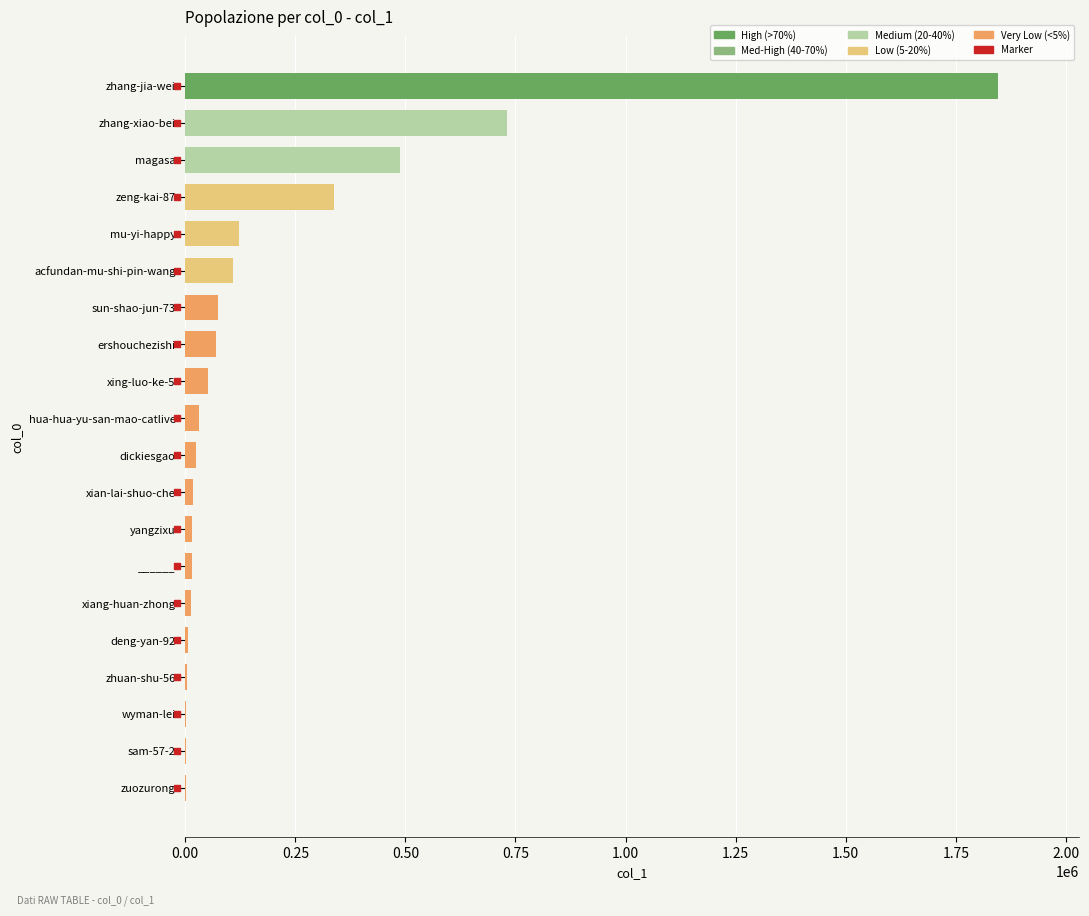

Between mu-yi-happy and sun-shao-jun-73, which is larger?

mu-yi-happy